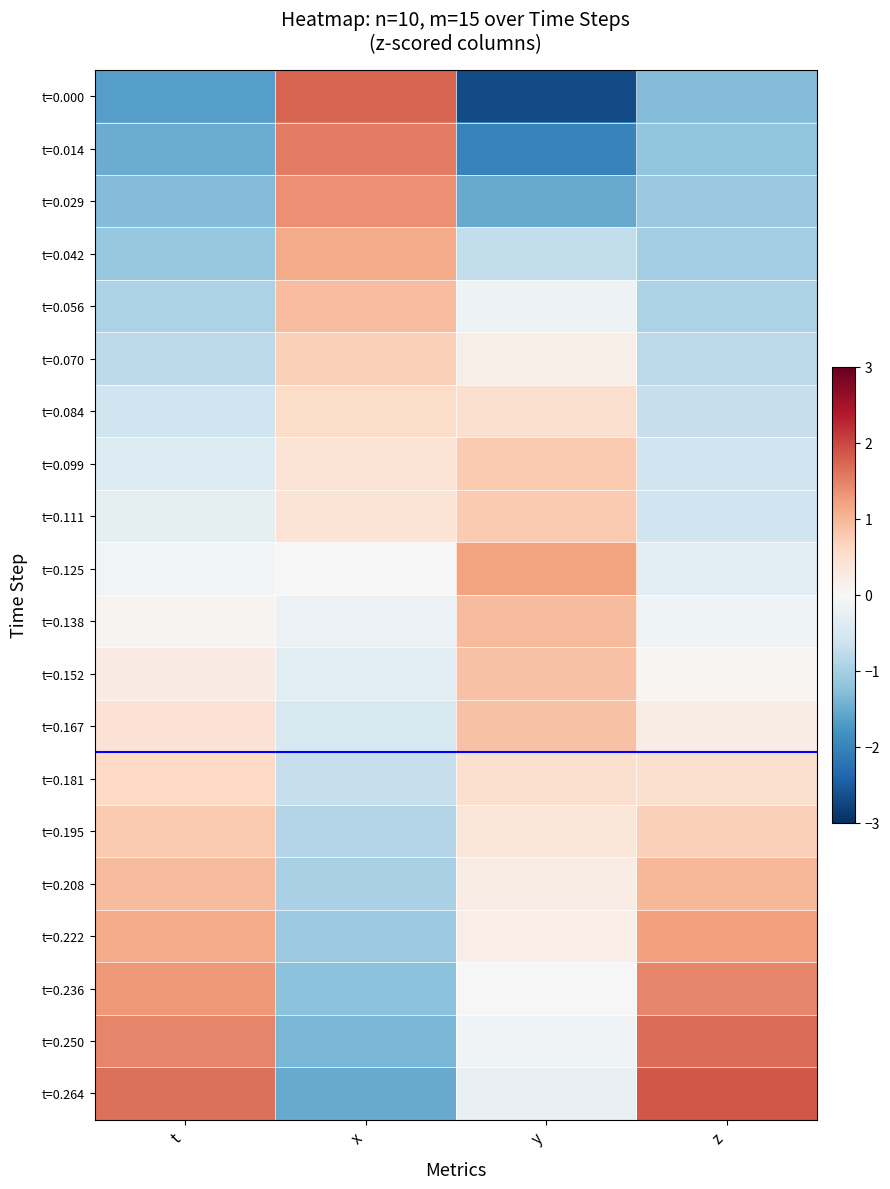

How many series are shown in this chart?

20